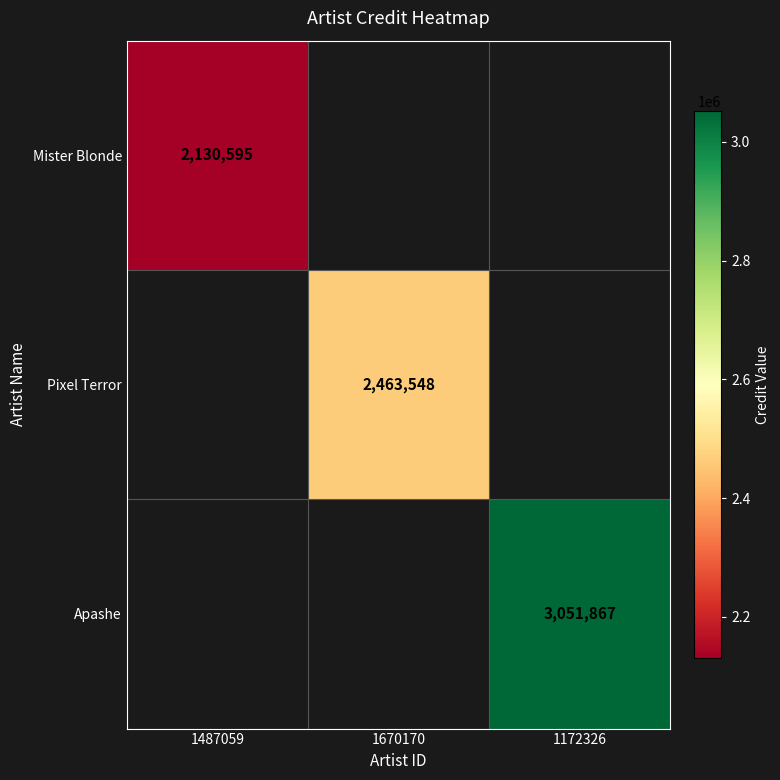

The Apashe series shows 4954138 at 1172326. True or false?

False